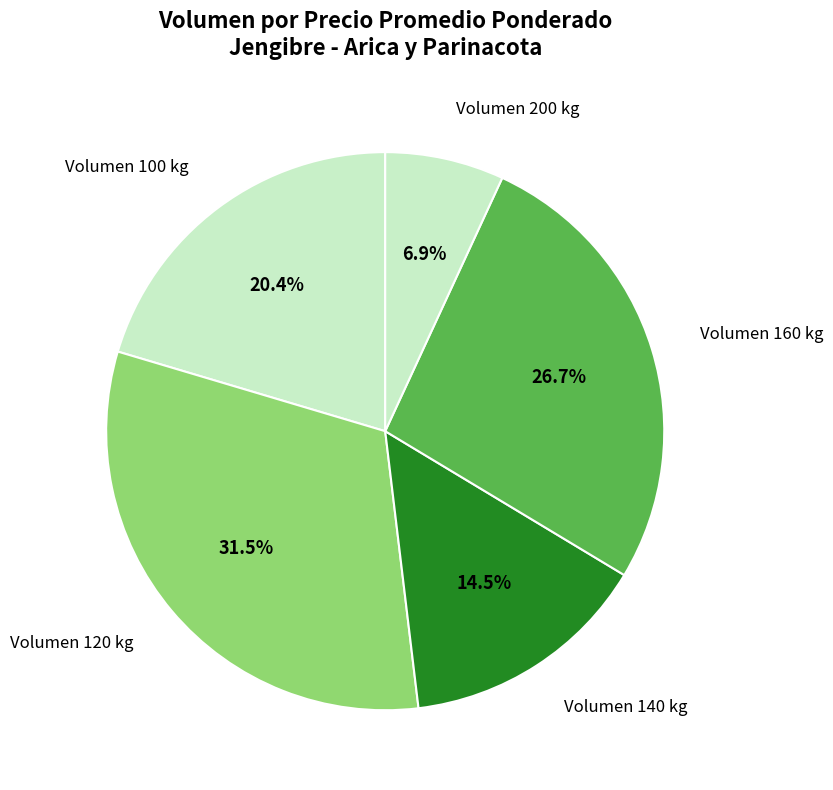

How many segments does this pie chart have?

5